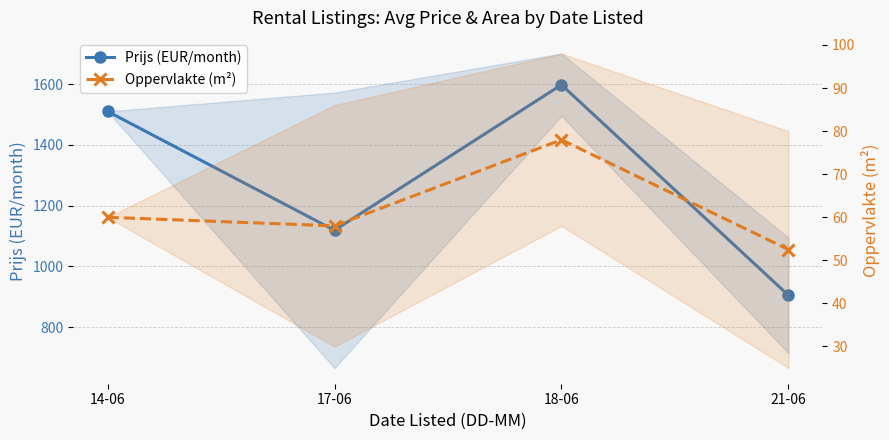

Reading right to left, what are all the values shown in this chart?

Prijs (EUR/month): 905.0	1597.5	1118.9	1510.0
Oppervlakte (m²): 52.5	78.0	58.0	60.0